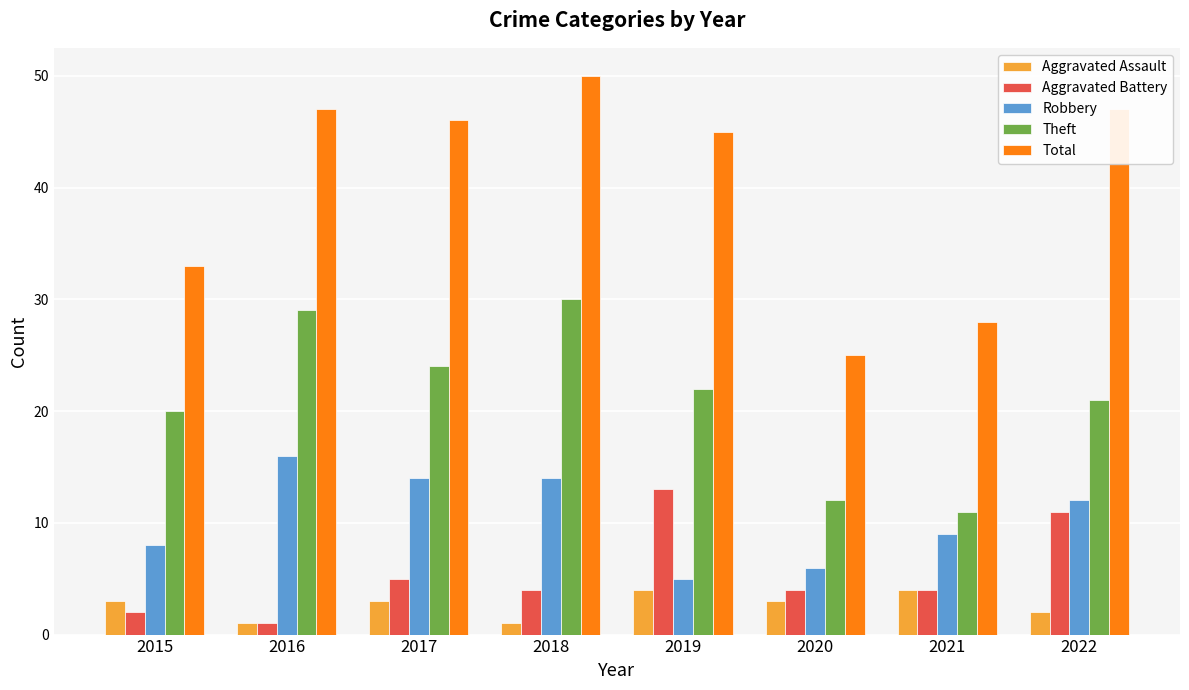

Reading left to right, extract all data points from this chart.

Aggravated Assault: 3	1	3	1	4	3	4	2
Aggravated Battery: 2	1	5	4	13	4	4	11
Robbery: 8	16	14	14	5	6	9	12
Theft: 20	29	24	30	22	12	11	21
Total: 33	47	46	50	45	25	28	47